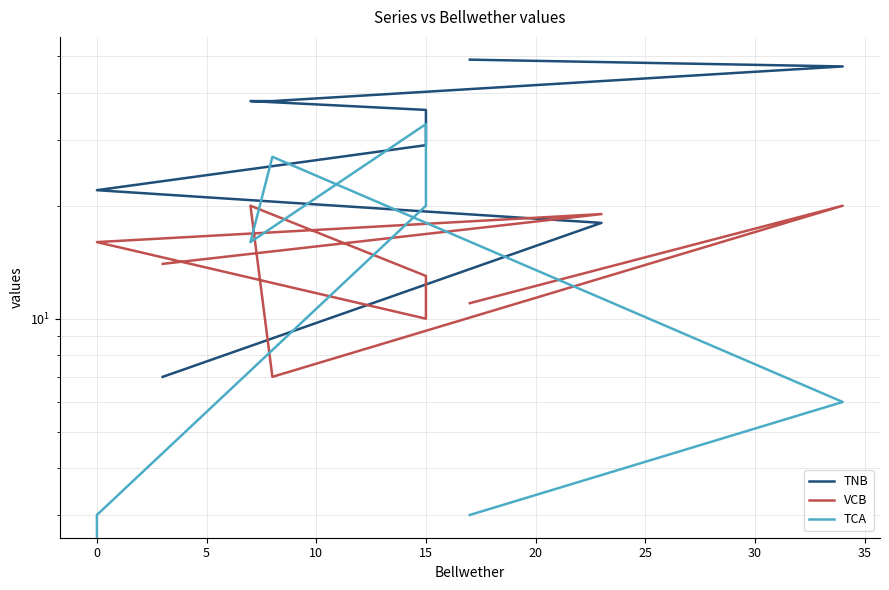

What position from the right is 35?

1